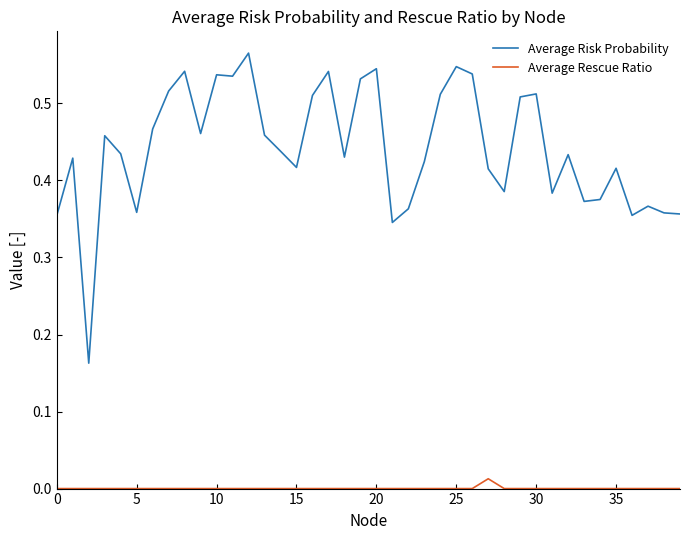

At how many categories does at least one series exceed 0?

40